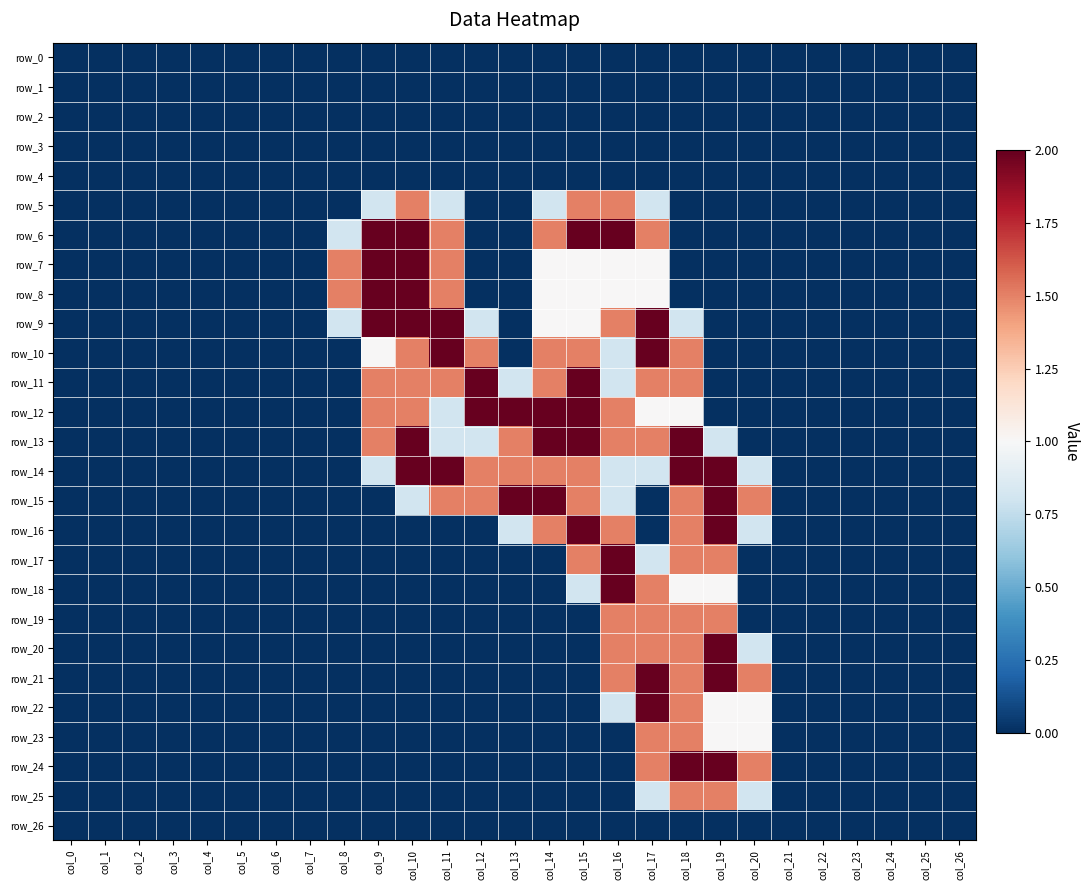

The row_10 series shows -1.1 at col_6. True or false?

False